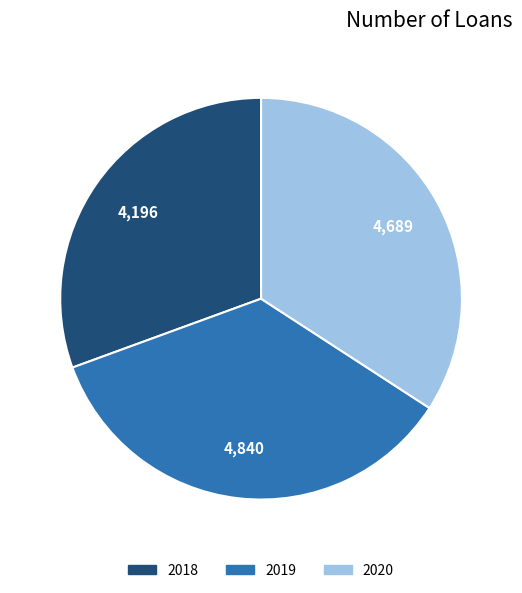

How many slices are in this pie chart?

3